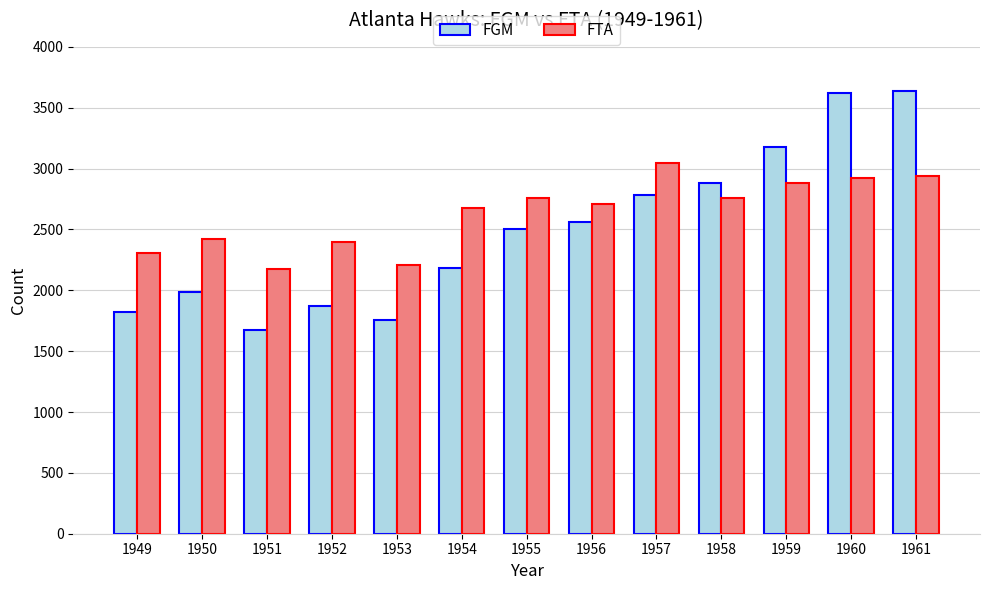

Which label corresponds to the smallest value in the chart?

1951